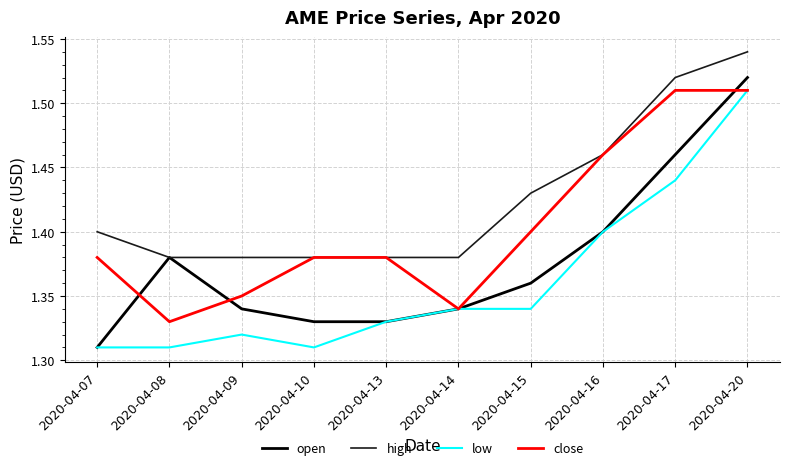

Which series changed the most between 2020-04-13 and 2020-04-17?

high